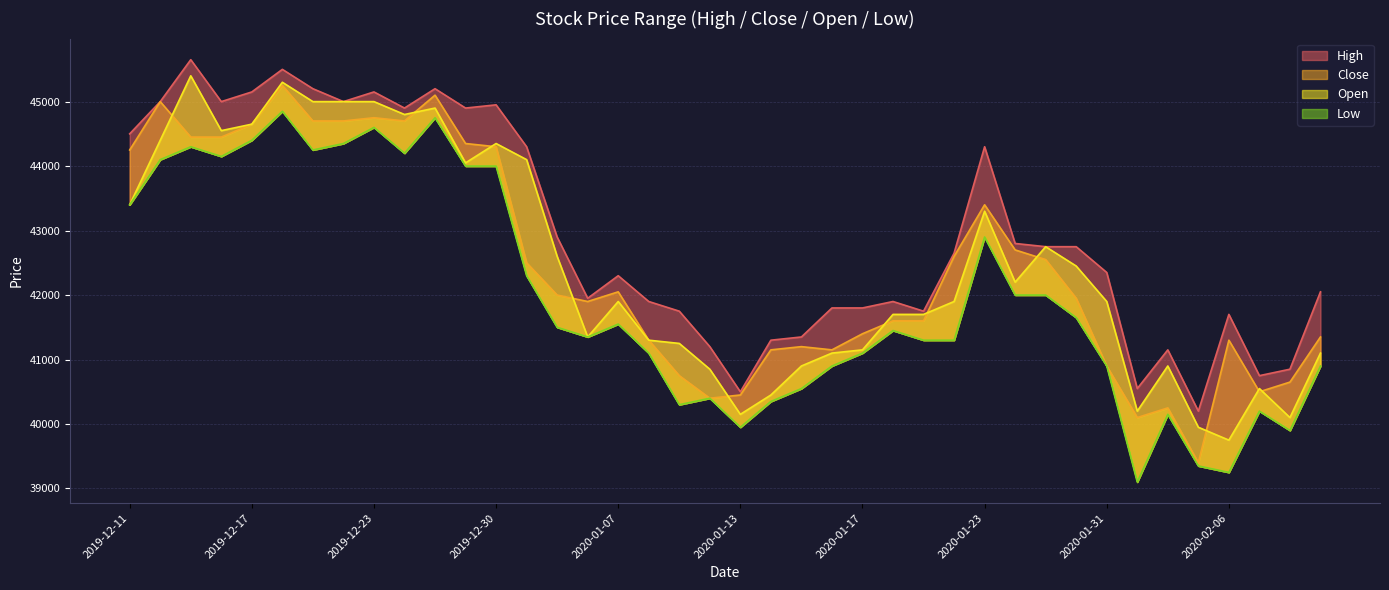

What is the label of the 2nd point from the left?

2019-12-12